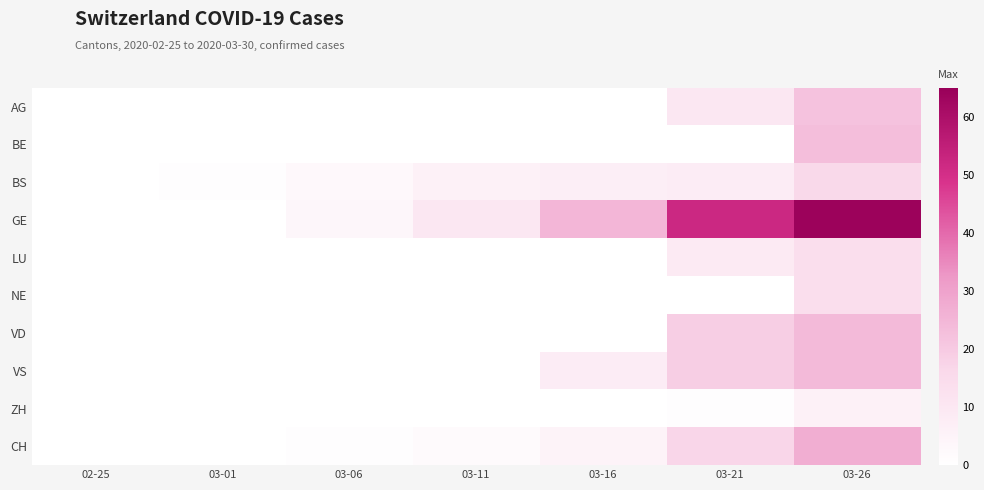

Which series has the largest total across all categories?

GE